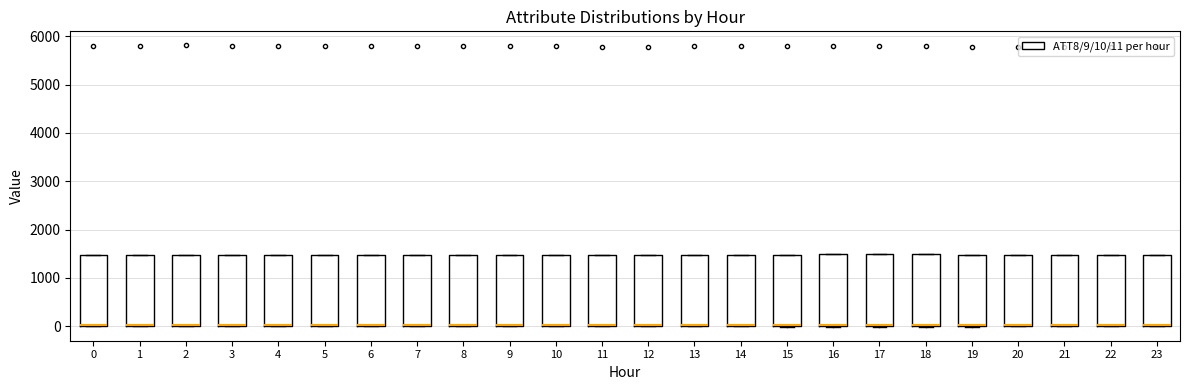

Reading left to right, read every box against the y-axis: the position of its median line, the range the box covers, and the ends of its whiskers. The values are not printed on the chart, so give them approximately, as read against the axis.

0: median 0 (drawn on the box's lower edge), box 0 to 1500, whiskers 0 to 1500
1: median 0 (drawn on the box's lower edge), box 0 to 1500, whiskers 0 to 1500
2: median 0 (drawn on the box's lower edge), box 0 to 1500, whiskers 0 to 1500
3: median 0 (drawn on the box's lower edge), box 0 to 1500, whiskers 0 to 1500
4: median 0 (drawn on the box's lower edge), box 0 to 1500, whiskers 0 to 1500
5: median 0 (drawn on the box's lower edge), box 0 to 1500, whiskers 0 to 1500
6: median 0 (drawn on the box's lower edge), box 0 to 1500, whiskers 0 to 1500
7: median 0 (drawn on the box's lower edge), box 0 to 1500, whiskers 0 to 1500
8: median 0 (drawn on the box's lower edge), box 0 to 1500, whiskers 0 to 1500
9: median 0 (drawn on the box's lower edge), box 0 to 1500, whiskers 0 to 1500
10: median 0 (drawn on the box's lower edge), box 0 to 1500, whiskers 0 to 1500
11: median 0 (drawn on the box's lower edge), box 0 to 1500, whiskers 0 to 1500
12: median 0 (drawn on the box's lower edge), box 0 to 1500, whiskers 0 to 1500
13: median 0 (drawn on the box's lower edge), box 0 to 1500, whiskers 0 to 1500
14: median 0 (drawn on the box's lower edge), box 0 to 1500, whiskers 0 to 1500
15: median 0 (drawn on the box's lower edge), box 0 to 1500, whiskers 0 to 1500
16: median 0 (drawn on the box's lower edge), box 0 to 1500, whiskers 0 to 1500
17: median 0 (drawn on the box's lower edge), box 0 to 1500, whiskers 0 to 1500
18: median 0 (drawn on the box's lower edge), box 0 to 1500, whiskers 0 to 1500
19: median 0 (drawn on the box's lower edge), box 0 to 1500, whiskers 0 to 1500
20: median 0 (drawn on the box's lower edge), box 0 to 1500, whiskers 0 to 1500
21: median 0 (drawn on the box's lower edge), box 0 to 1500, whiskers 0 to 1500
22: median 0 (drawn on the box's lower edge), box 0 to 1500, whiskers 0 to 1500
23: median 0 (drawn on the box's lower edge), box 0 to 1500, whiskers 0 to 1500